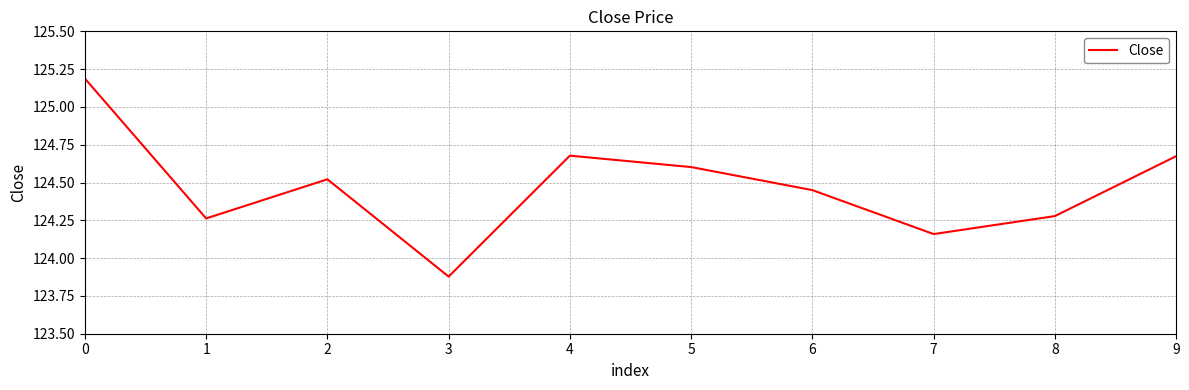

Approximately how many times larger is the value at 8 compared to 3?

1.0